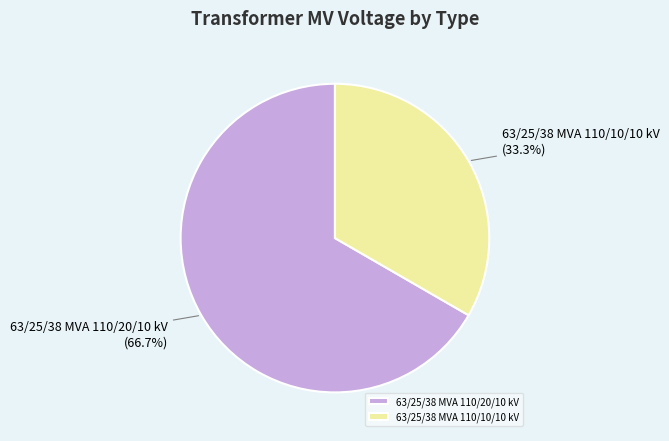

What percentage is the 63/25/38 MVA 110/10/10 kV slice, to the nearest percent?

33%